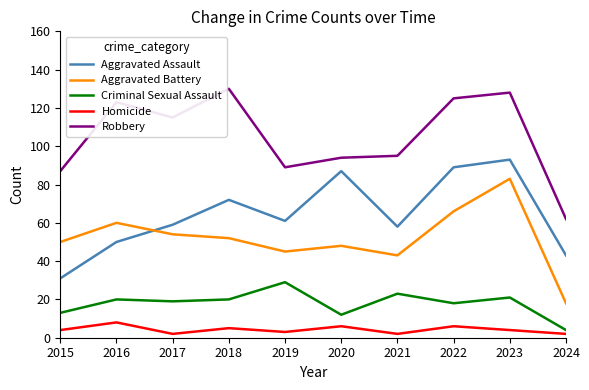

In Homicide, how many points are lower than both neighbors (excluding endpoints)?

3